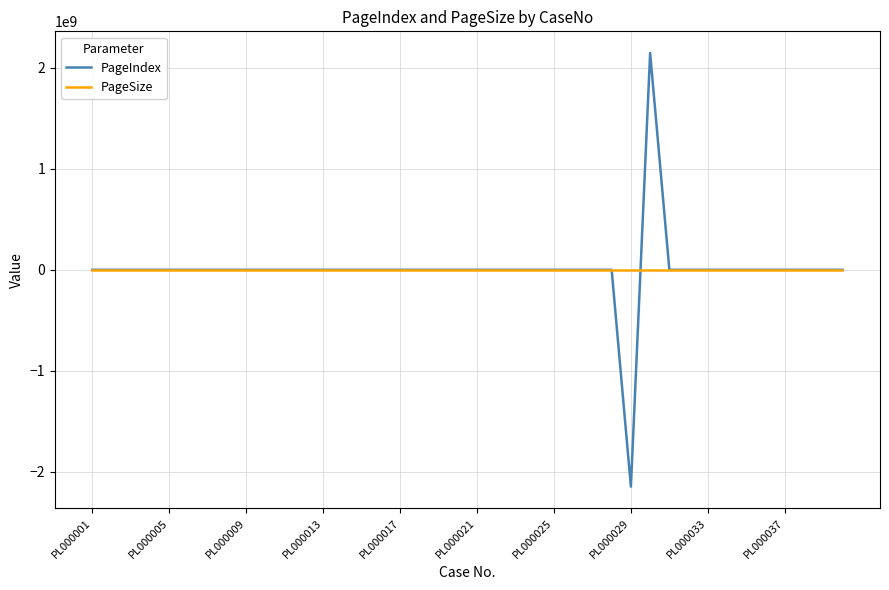

Rank the series by their maximum value, from lowest to highest.

PageSize, PageIndex